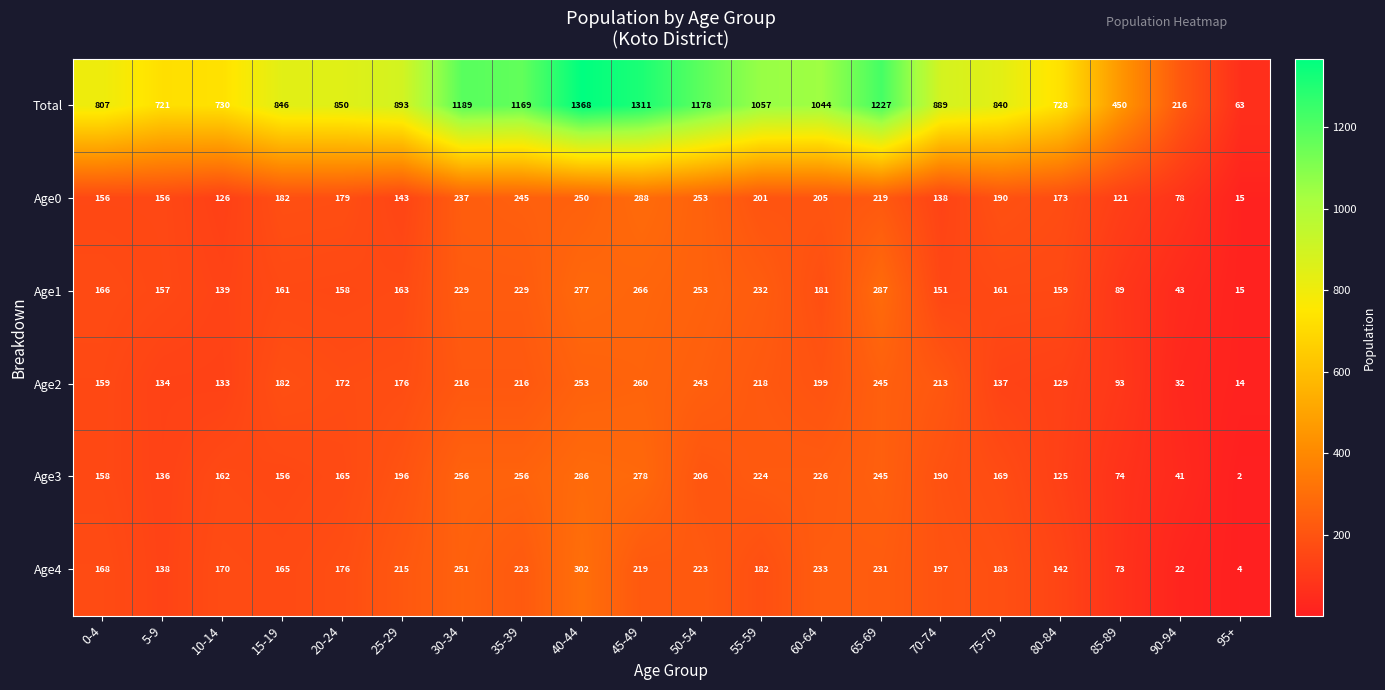

Where does the Age4 series first go above 183?

25-29